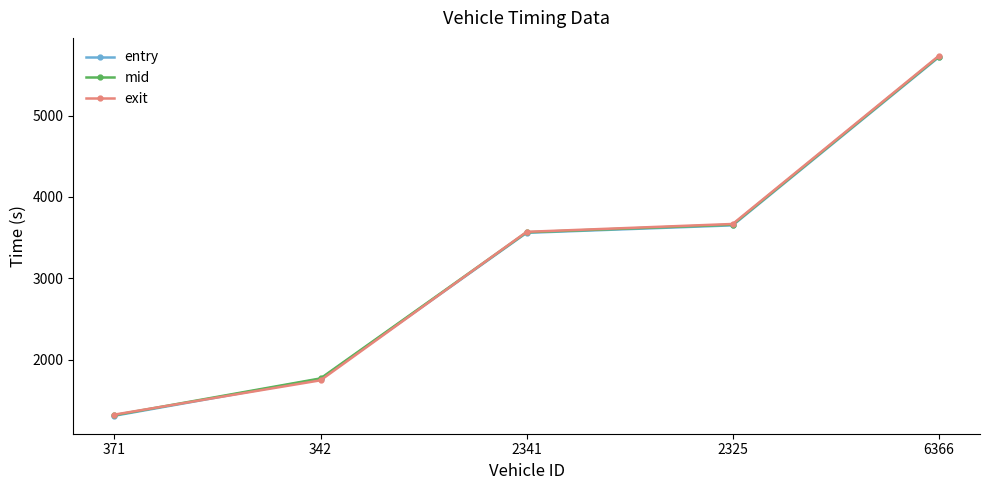

What position from the left is 6366?

5